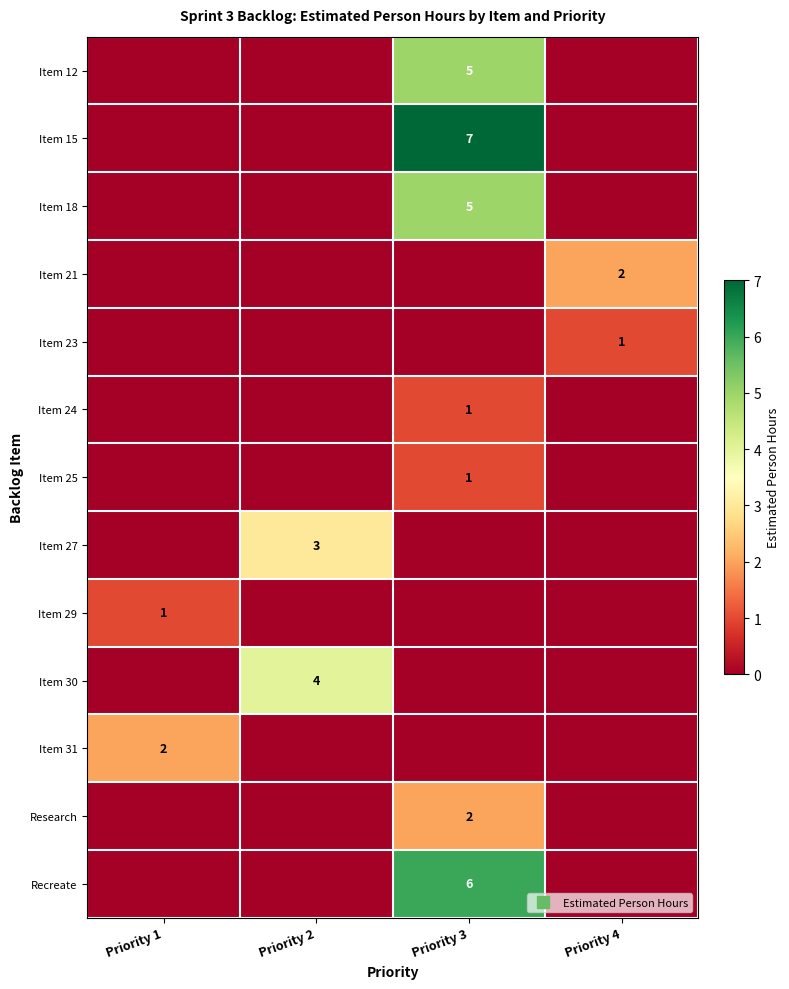

Between Priority 2 and Priority 1, which is larger?

Priority 2